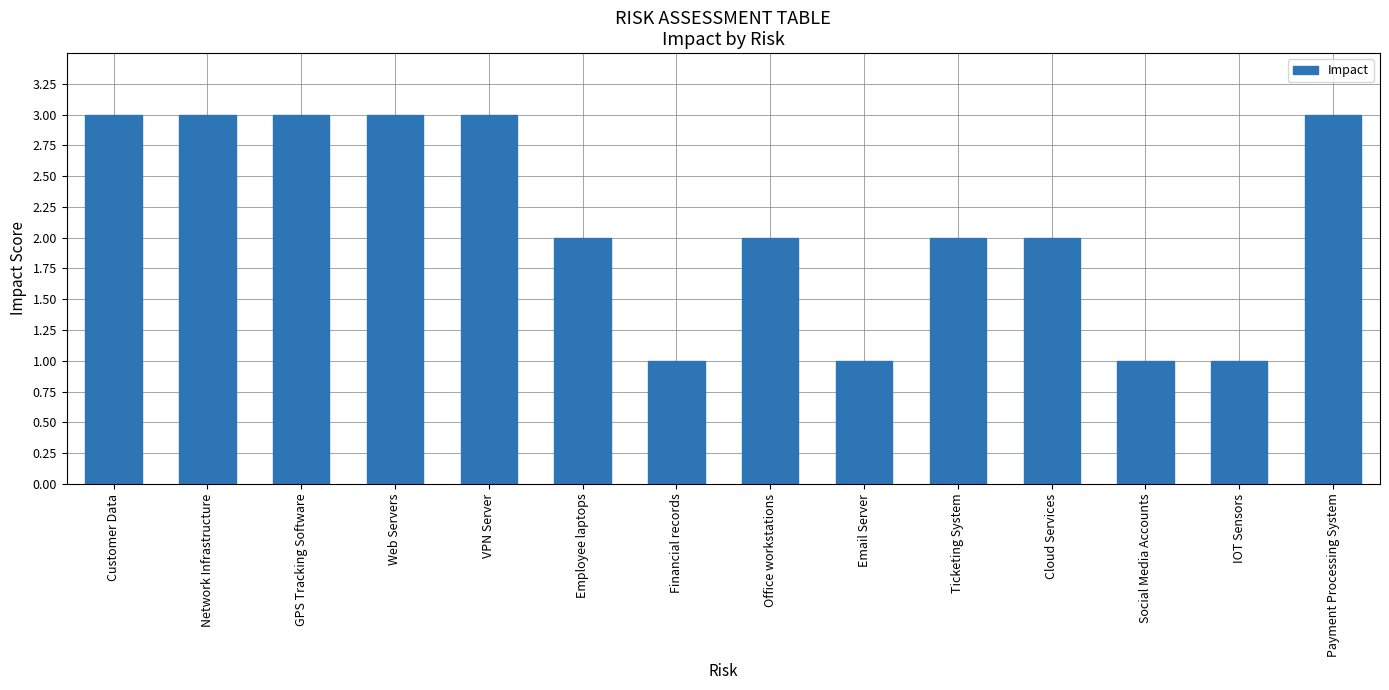

What position from the left is Financial records?

7